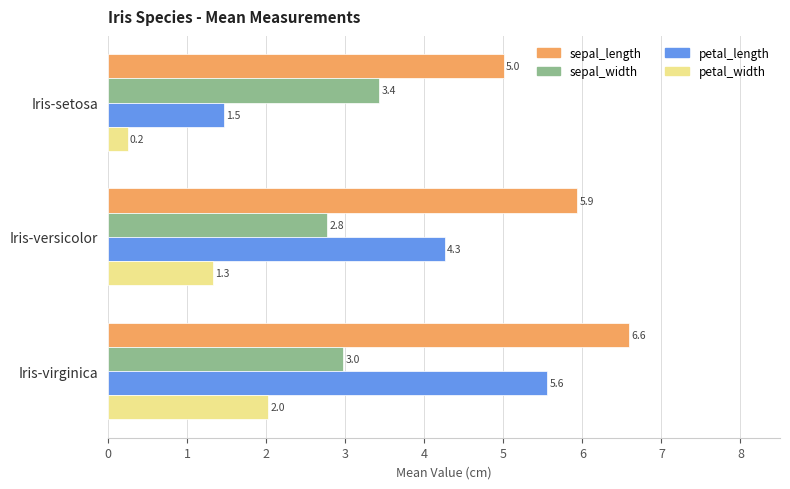

How many values in the petal_length series are below 4?

1